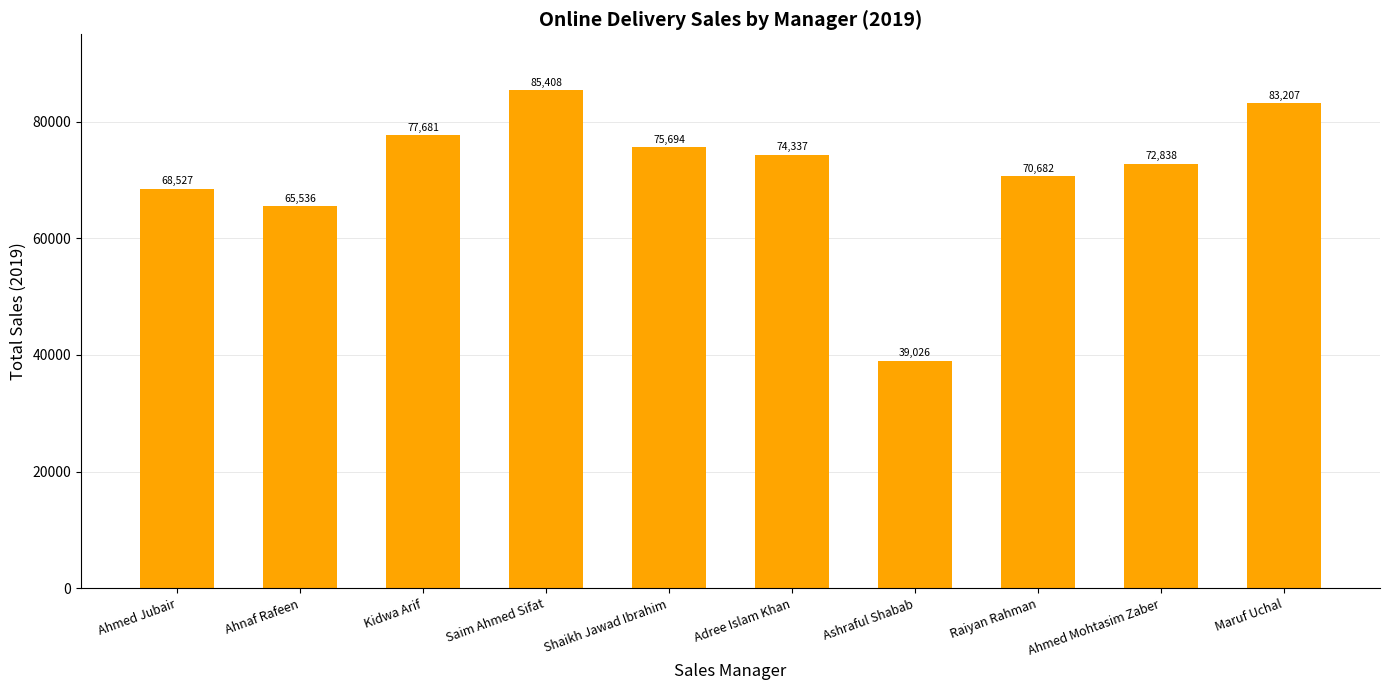

At which category does the chart reach its peak across all series?

Saim Ahmed Sifat